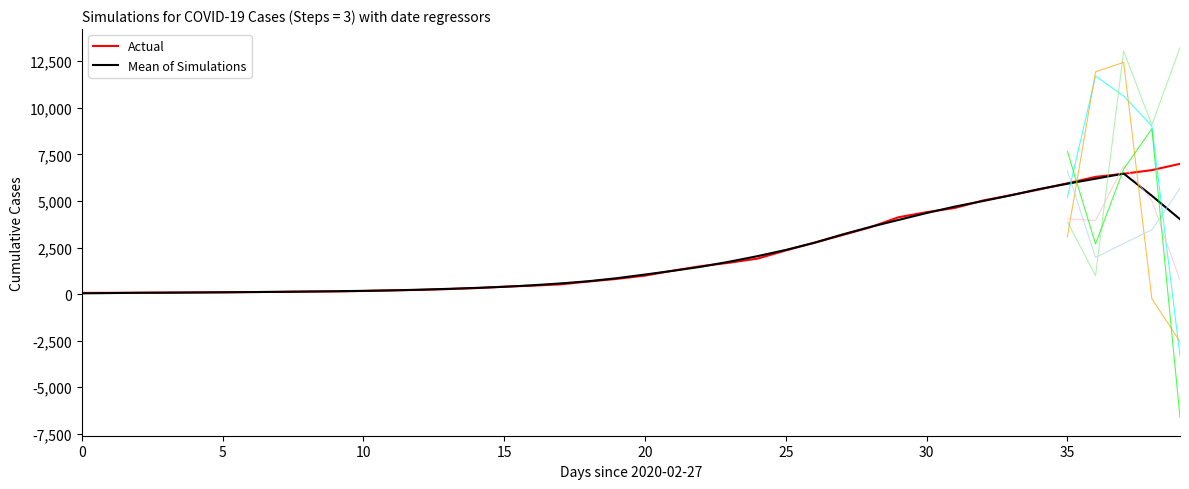

What is the label of the 29th point from the left?

28